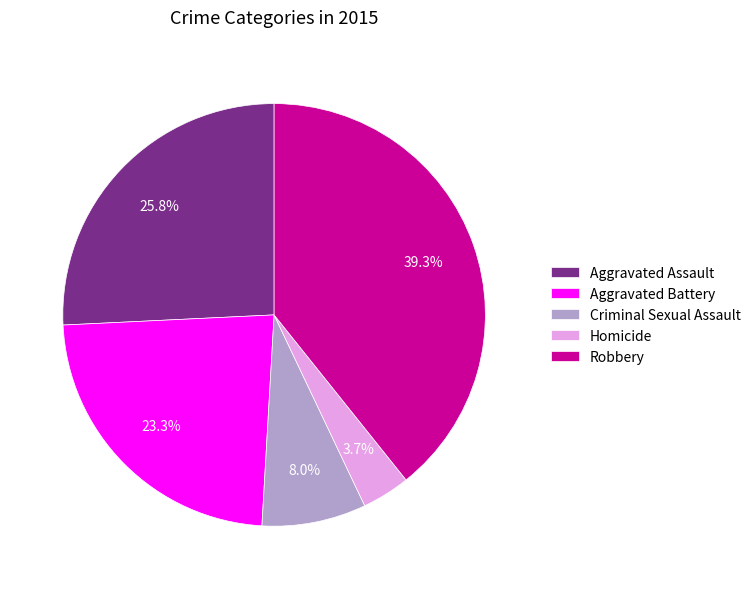

To the nearest percent, what percentage of the pie is Criminal Sexual Assault?

8%